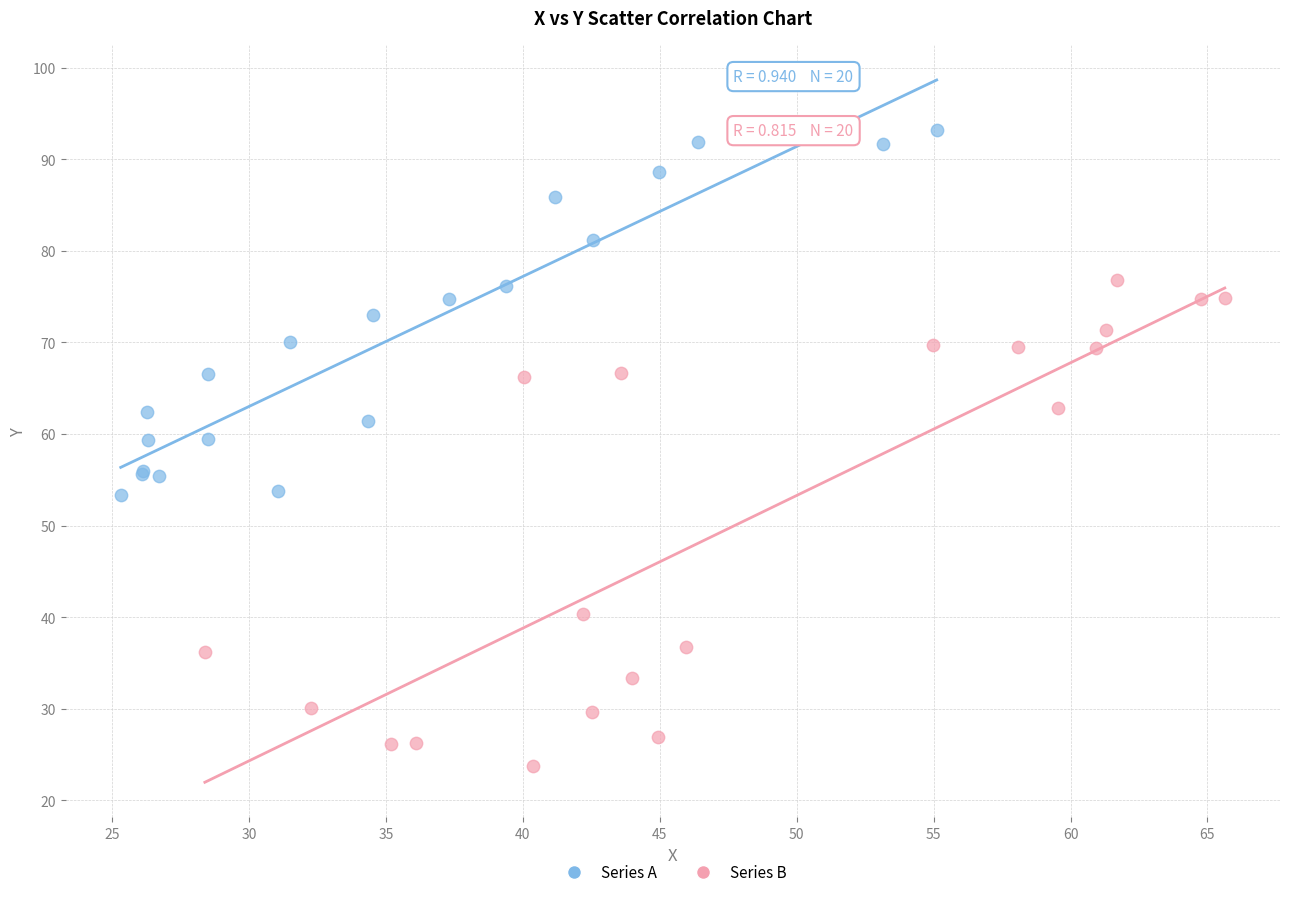

Which series reaches the minimum Y coordinate?

Series B